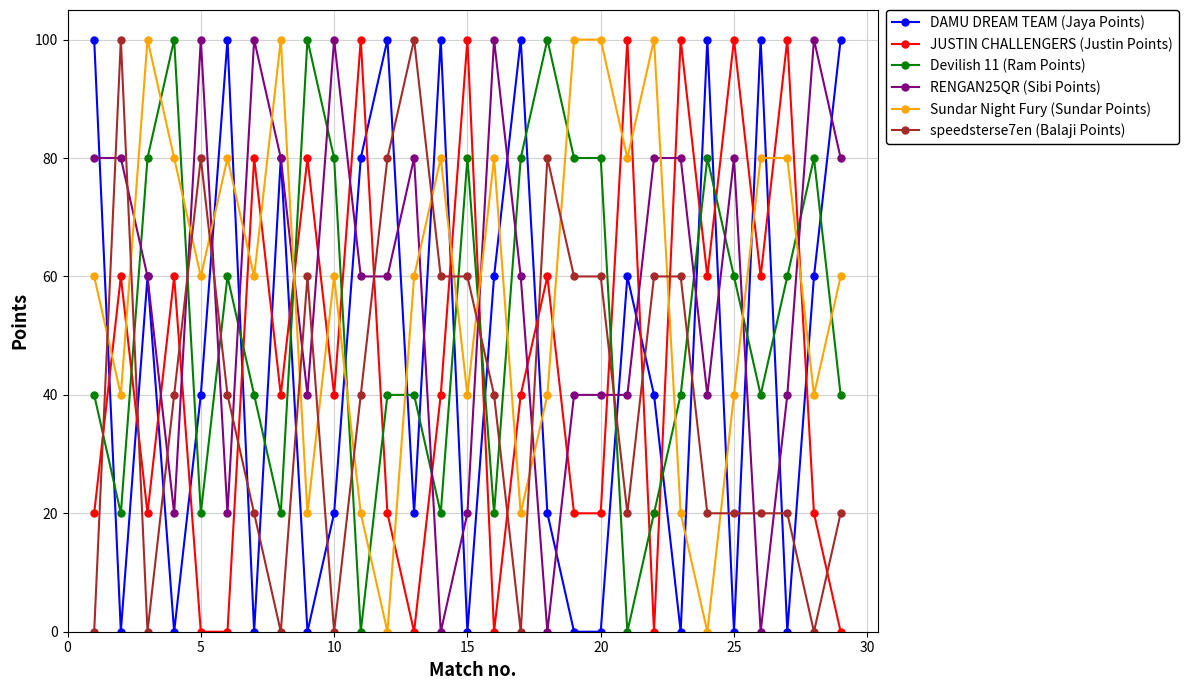

What is the value of the Sundar Night Fury (Sundar Points) point at the 9th from the left?

20